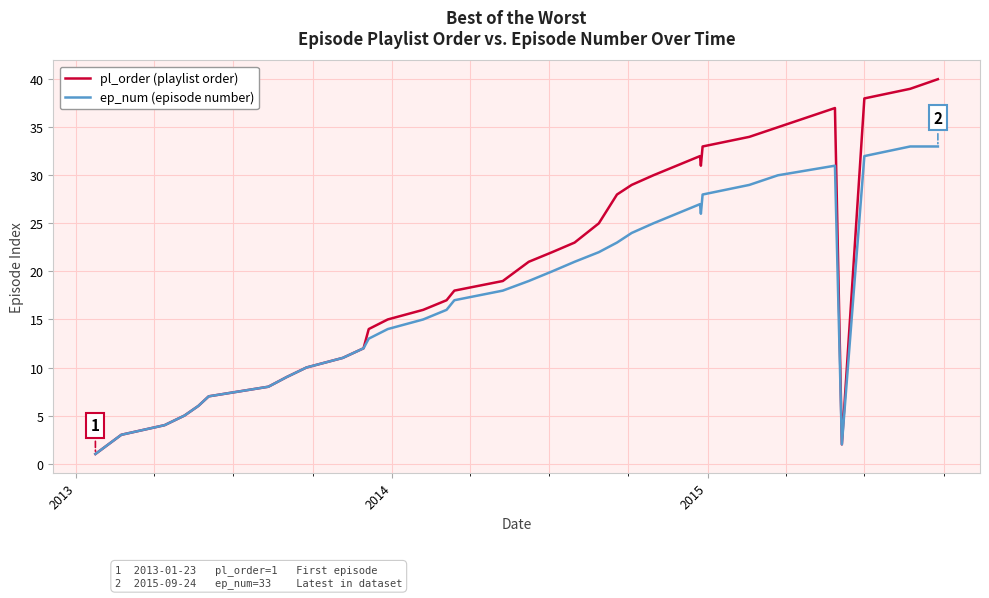

Reading left to right, transcribe all the data shown in this chart.

pl_order (playlist order): 1	3	4	5	6	7	8	9	10	11	12	14	15	16	17	18	19	21	22	23	25	28	29	30	32	31	33	34	35	37	2	38	39	40
ep_num (episode number): 1	3	4	5	6	7	8	9	10	11	12	13	14	15	16	17	18	19	20	21	22	23	24	25	27	26	28	29	30	31	2	32	33	33